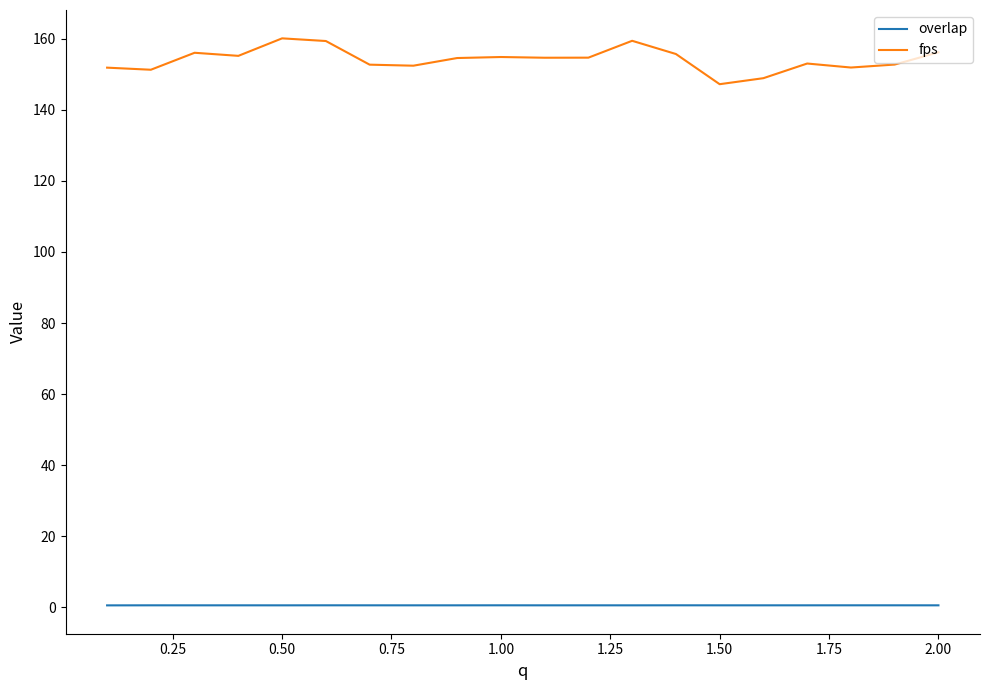

True or false: fps and overlap intersect in this chart.

False